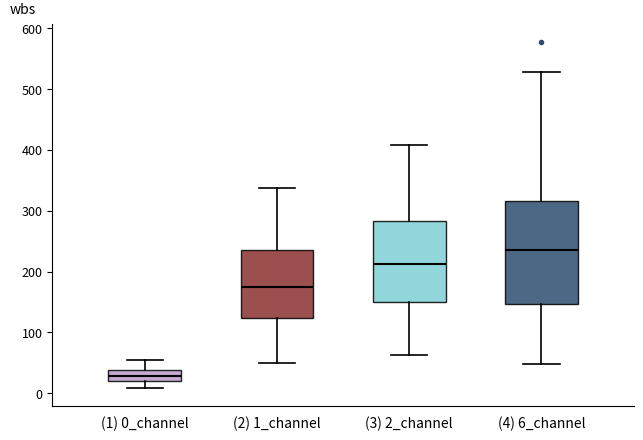

Reading left to right, transcribe this box plot: for each box, give where its median line is, the range the box spans, and where its two whiskers end, as read against the y-axis. The values are not printed on the chart, so give them approximately, as read against the axis.

(1) 0_channel: median 30, box 20 to 40, whiskers 10 to 50
(2) 1_channel: median 170, box 120 to 240, whiskers 50 to 340
(3) 2_channel: median 210, box 150 to 280, whiskers 60 to 410
(4) 6_channel: median 240, box 150 to 320, whiskers 50 to 530